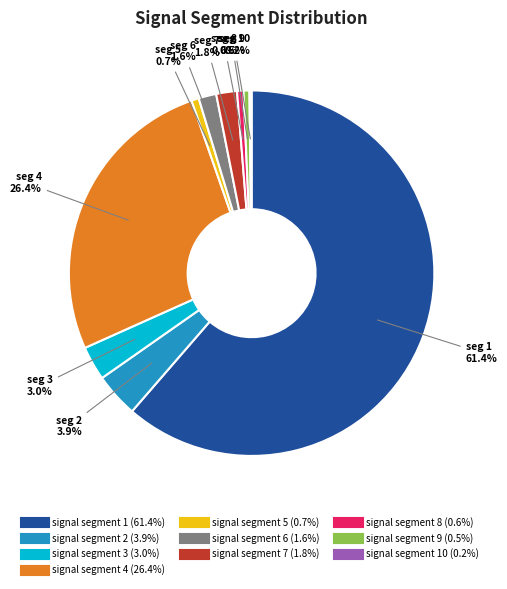

Is there any slice that represents more than half of the pie?

Yes